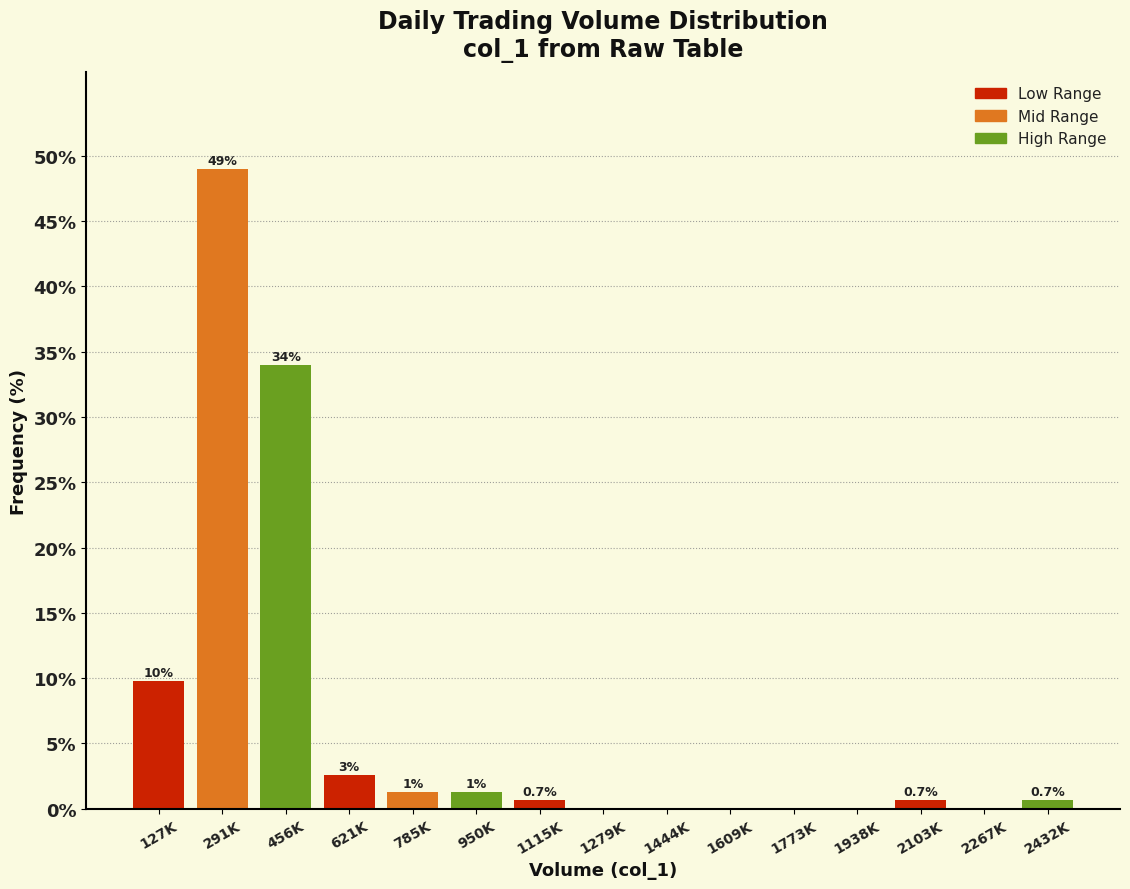

True or false: the data shows 57.8 at 456K.

False